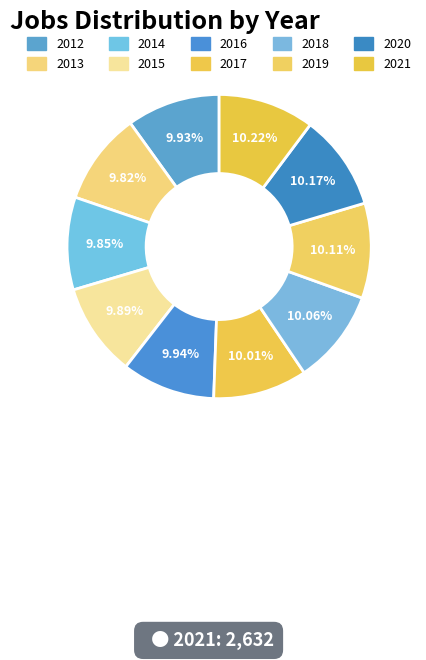

Rank the categories by value from lowest to highest.

2013, 2014, 2015, 2012, 2016, 2017, 2018, 2019, 2020, 2021